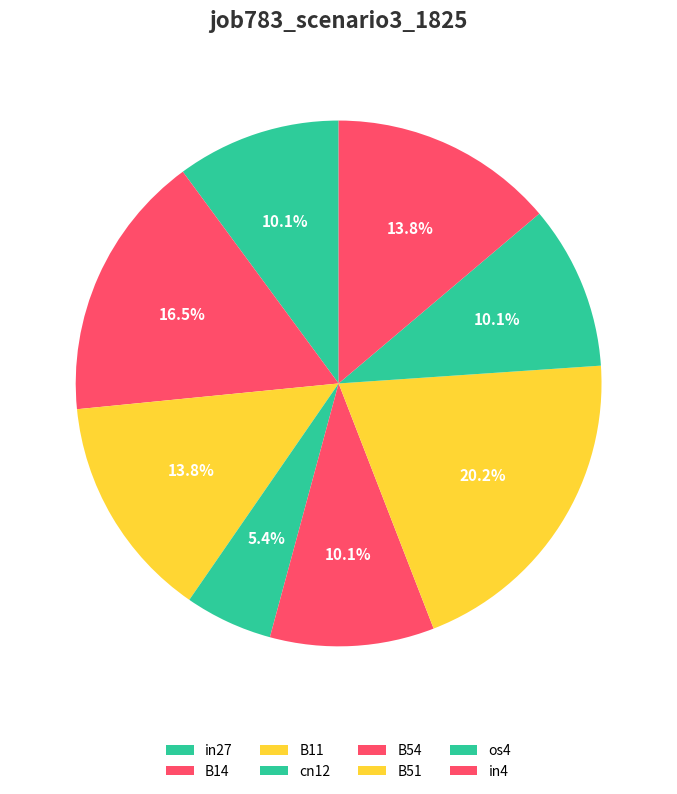

Which category has the biggest portion of the pie?

B51